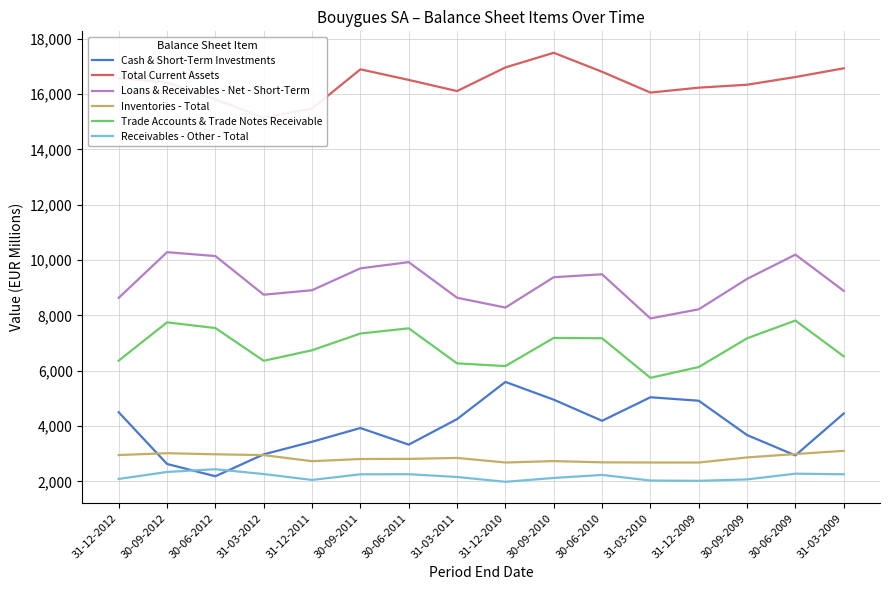

List the series in order of their peak value, lowest first.

Receivables - Other - Total, Inventories - Total, Cash & Short-Term Investments, Trade Accounts & Trade Notes Receivable, Loans & Receivables - Net - Short-Term, Total Current Assets